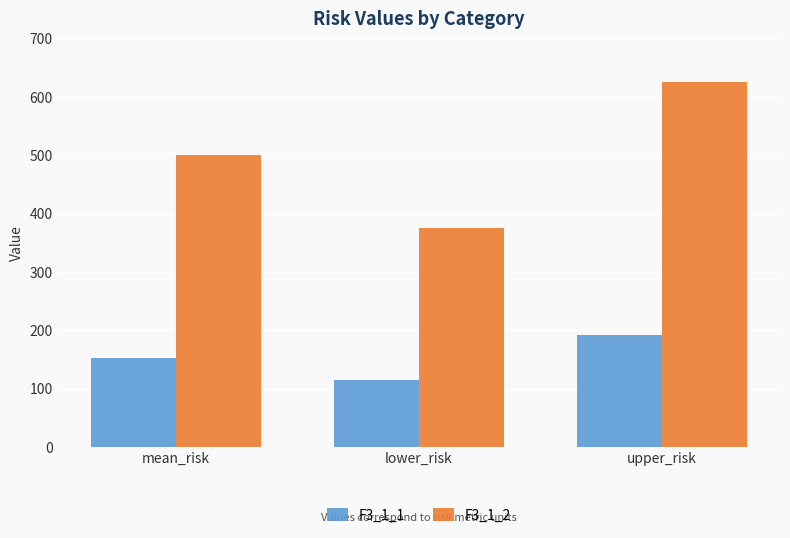

How many values in the F3_1_1 series exceed 153?

2